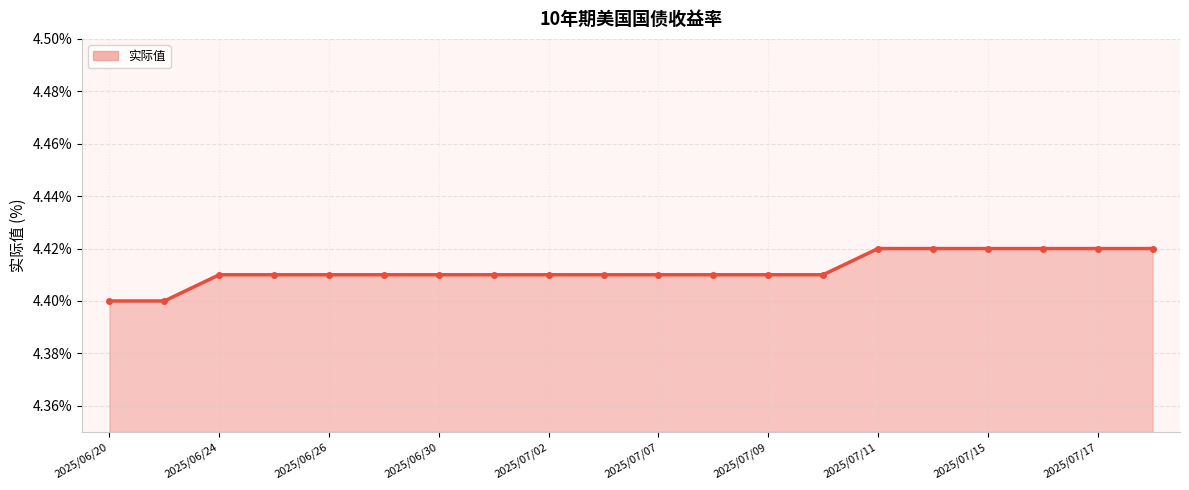

What is the sum of all values?

88.2